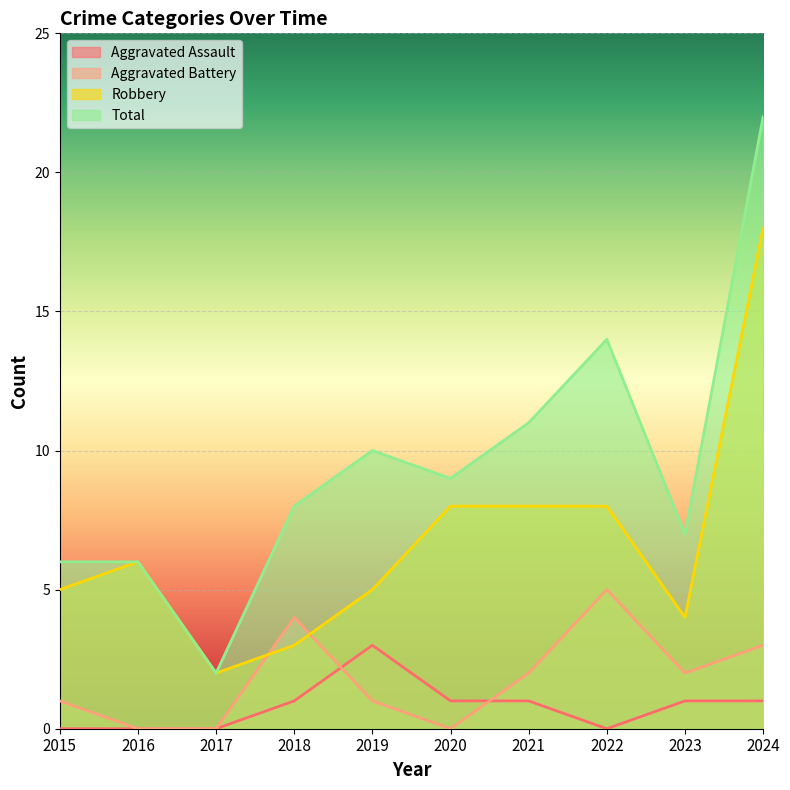

What is the difference between the Aggravated Assault values at 2017 and 2023?

1